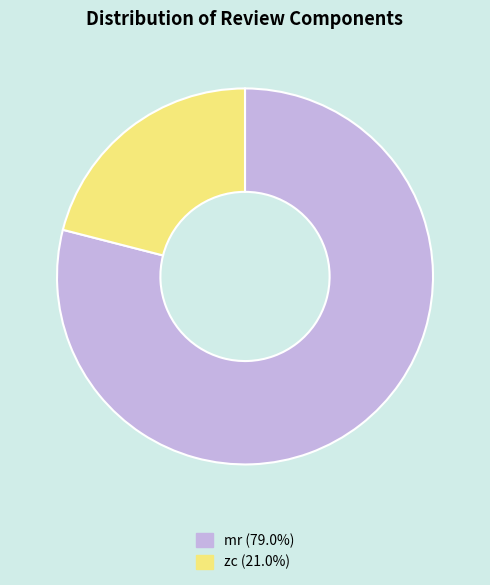

How many segments does this pie chart have?

2